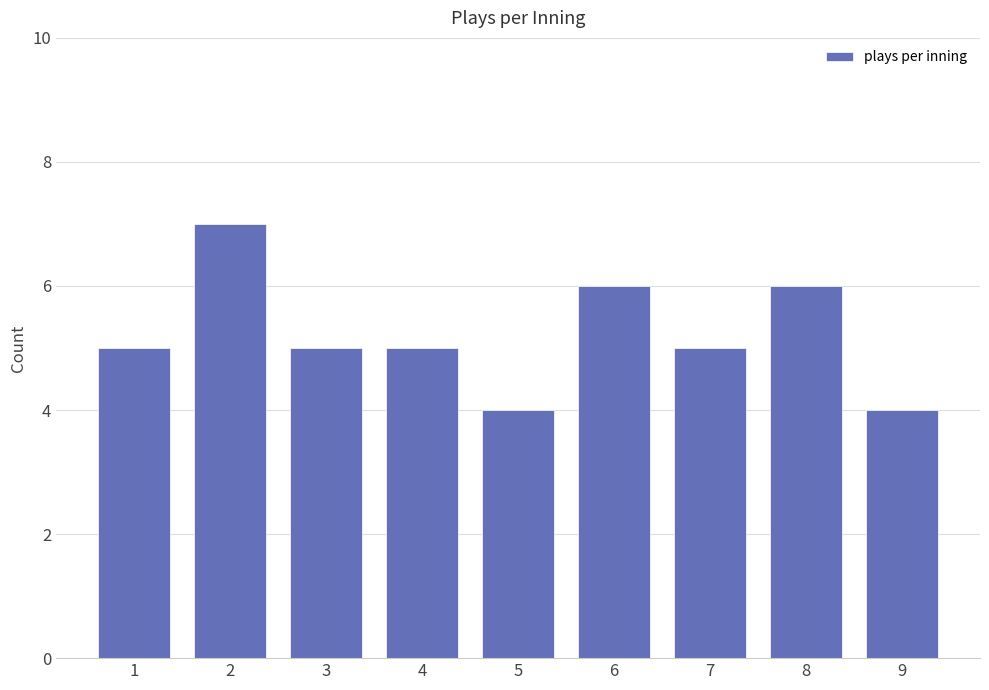

Reading right to left, transcribe all the data shown in this chart.

9=4	8=6	7=5	6=6	5=4	4=5	3=5	2=7	1=5